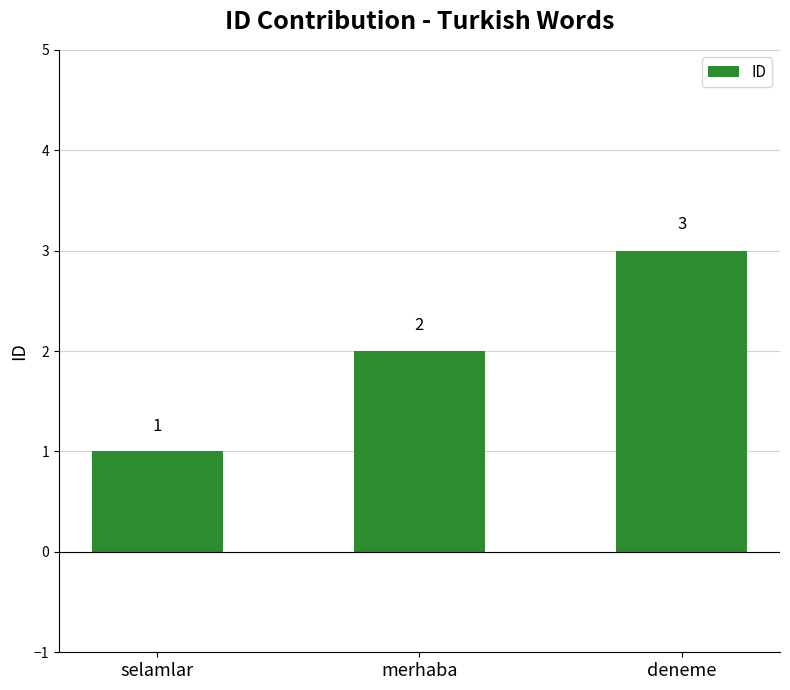

Reading left to right, list all the values displayed in this chart.

1	2	3